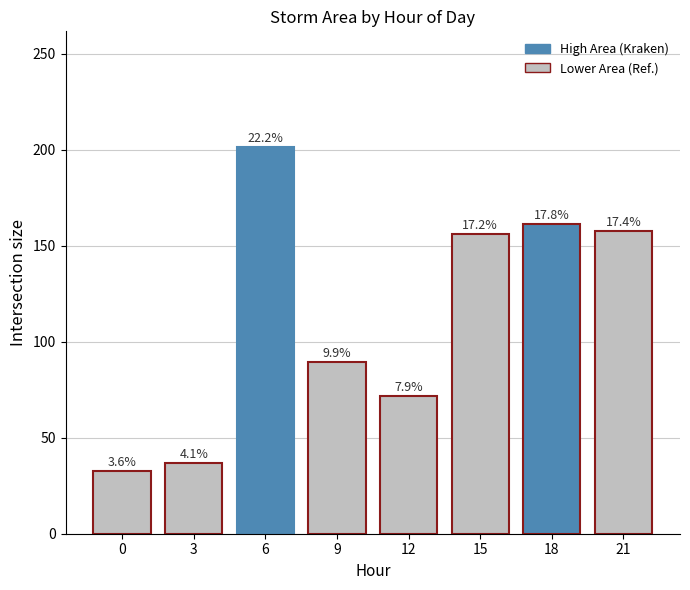

Between 21 and 0, which is larger?

21